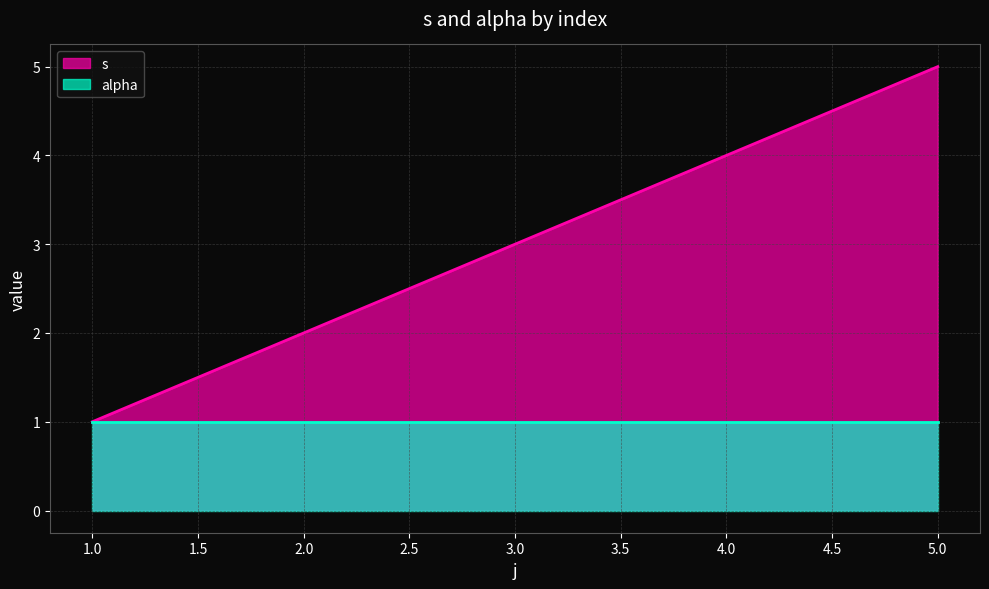

What is the average value?

3